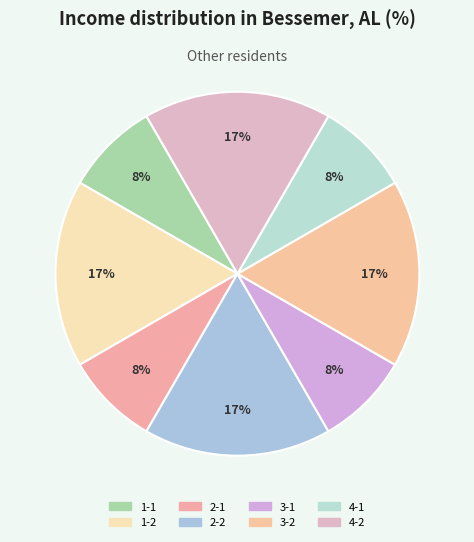

To the nearest percent, what is the difference between the largest and smallest slice percentages?

8%